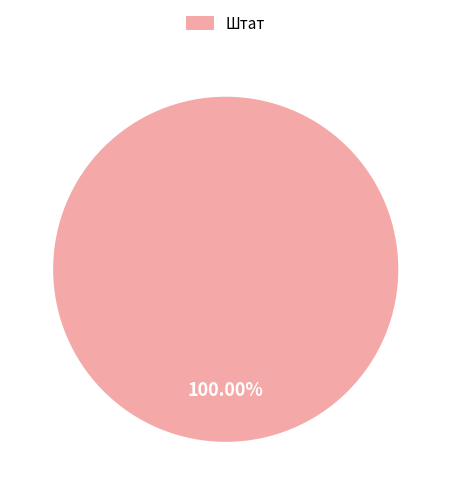

Does Штат account for over 50% of the chart?

Yes